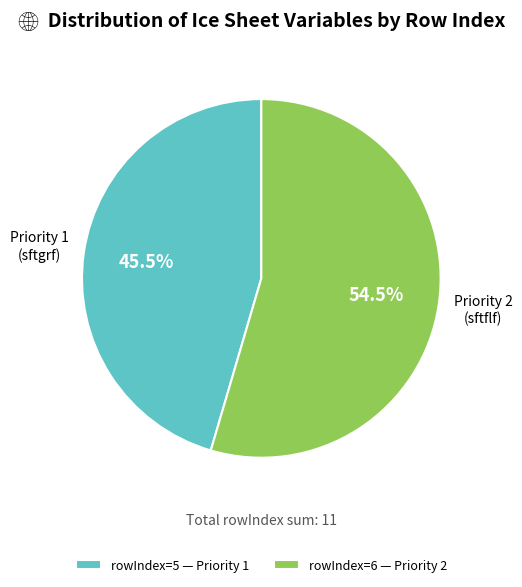

Which category has the biggest portion of the pie?

rowIndex=6 — Priority 2